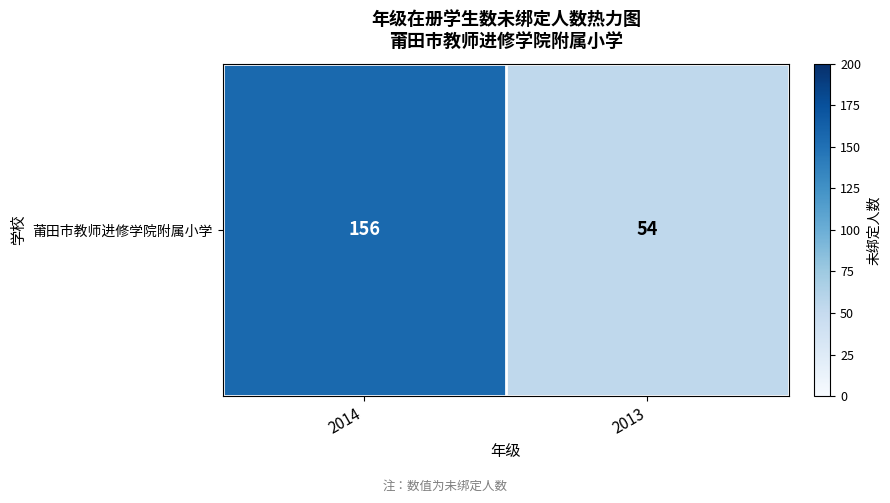

What is the minimum value shown in the chart?

54